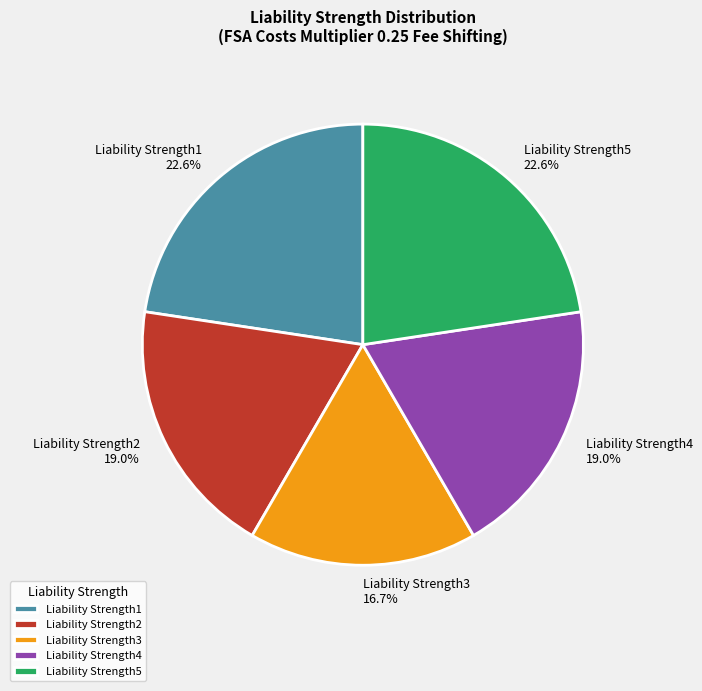

To the nearest percent, what is the difference between the largest and smallest slice percentages?

6%